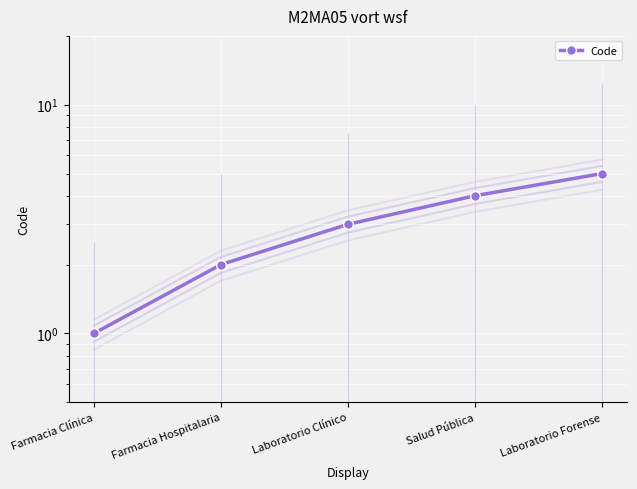

Between Laboratorio Forense and Salud Pública, which is larger?

Laboratorio Forense